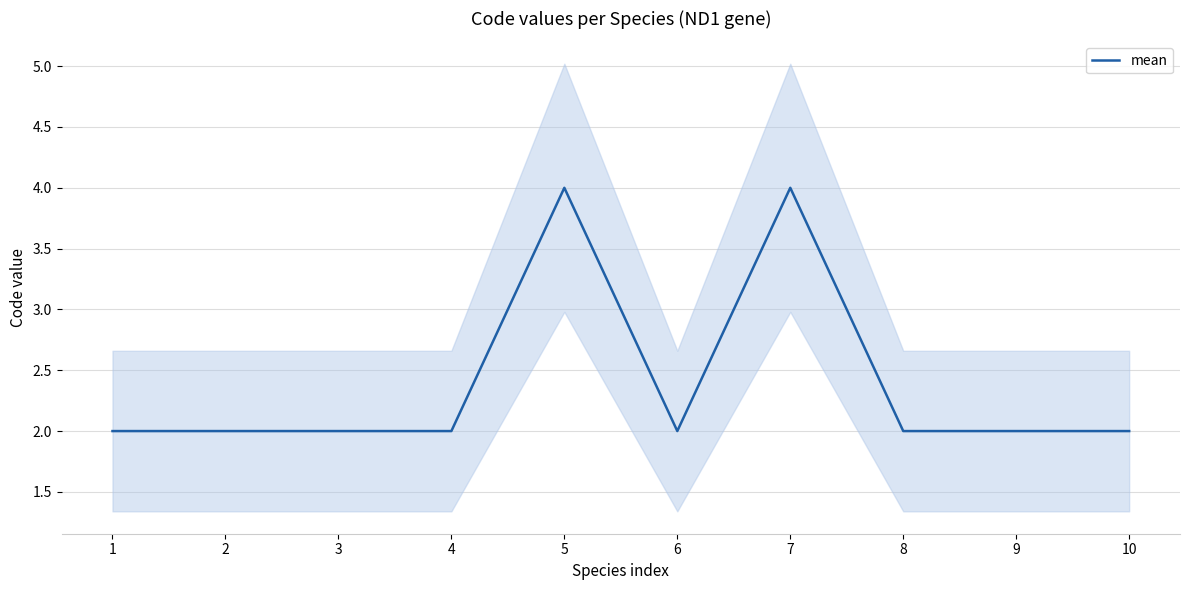

Where is the first local minimum?

6